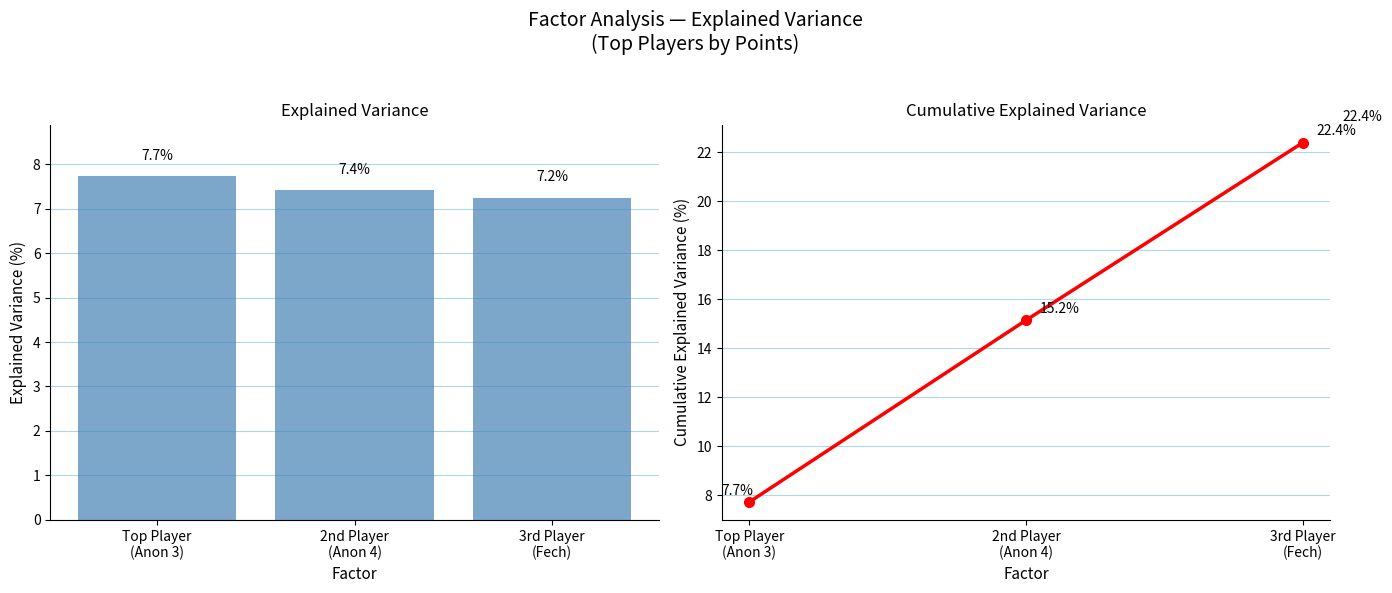

Reading left to right, transcribe all the data shown in this chart.

Points Share (%): 7.7	7.4	7.2
Cumulative Points Share (%): 7.7	15.2	22.4